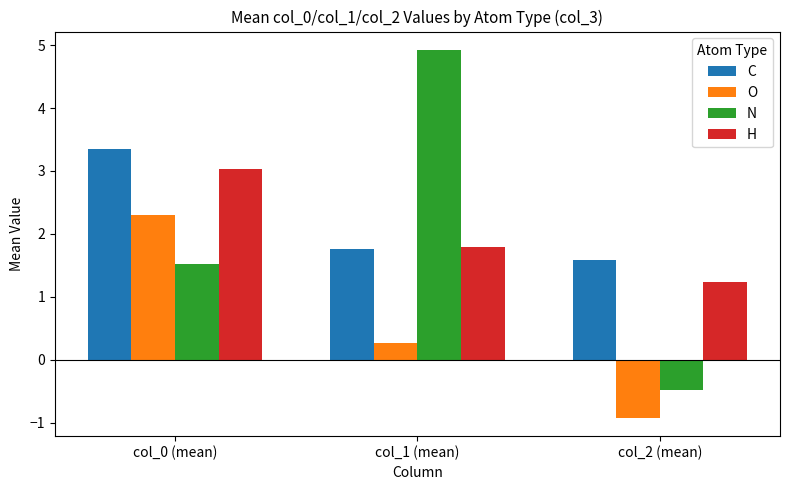

Are the bars horizontal?

No